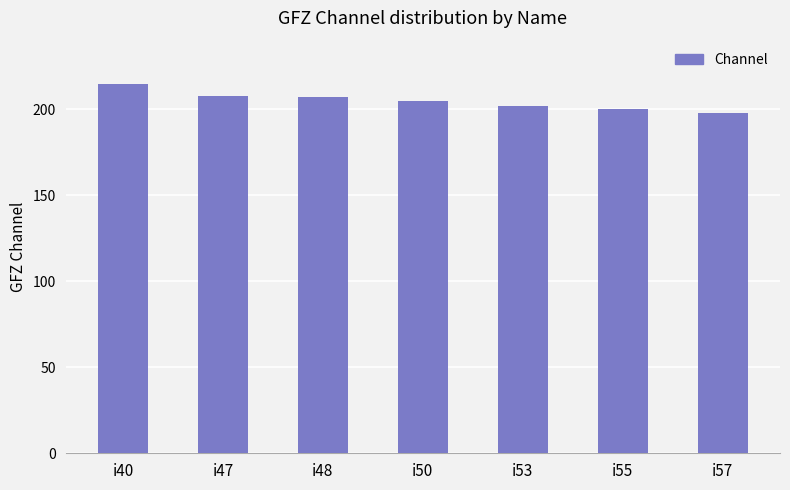

What is the greatest value displayed?

215